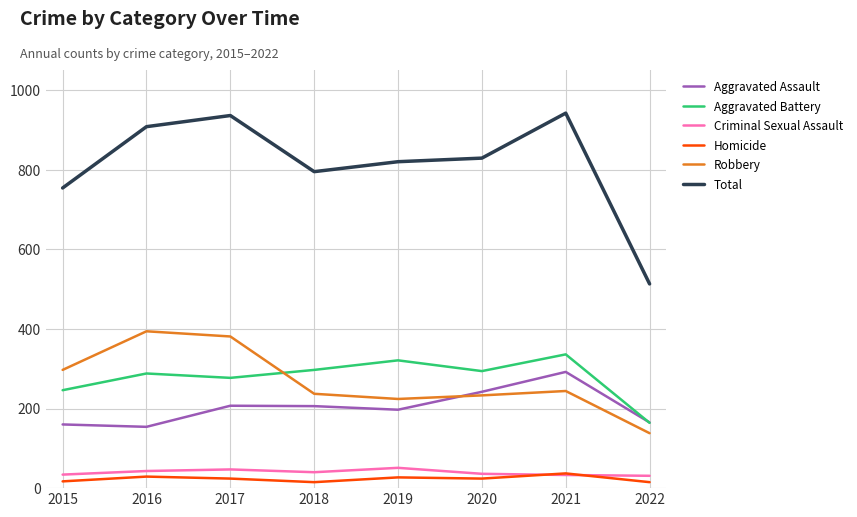

In Criminal Sexual Assault, how many points are higher than both neighbors (excluding endpoints)?

2